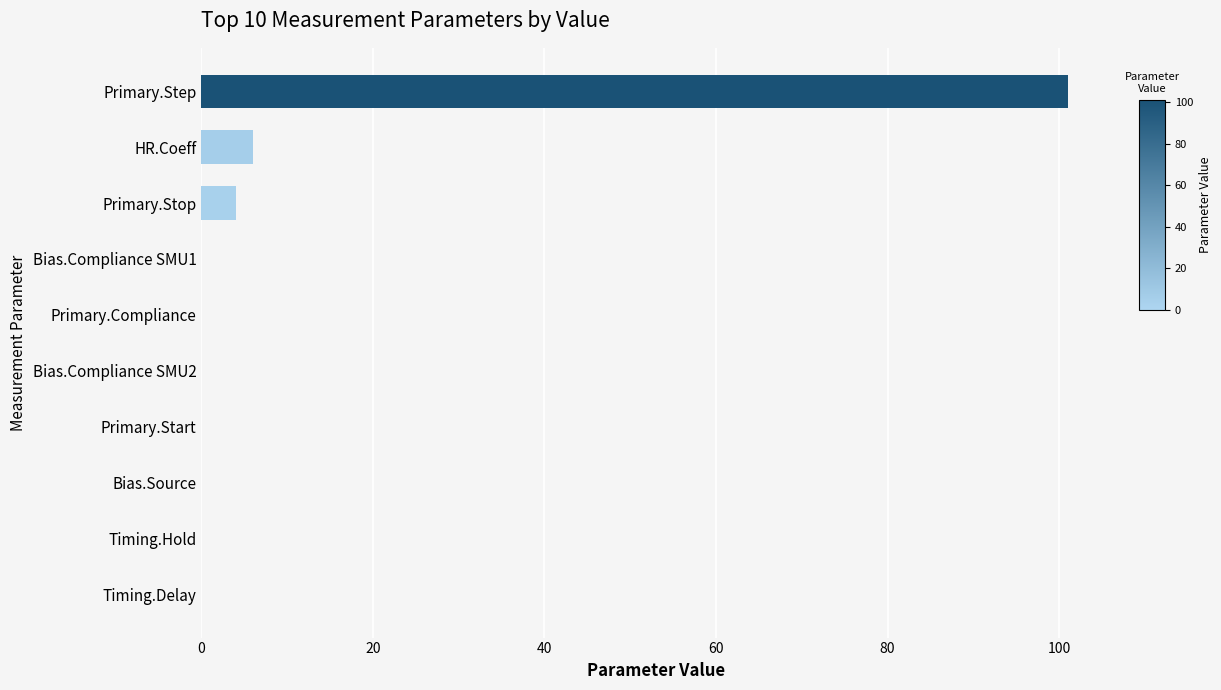

What is the sum of all values?

111.0